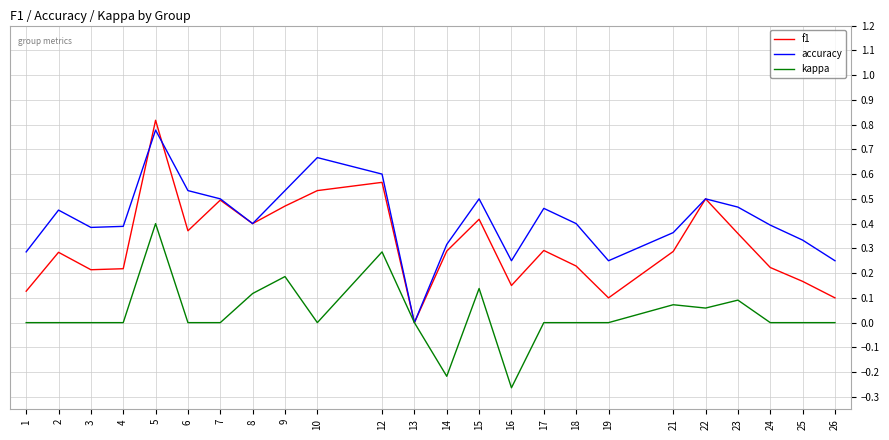

Between 13 and 25, which series saw the biggest shift?

accuracy